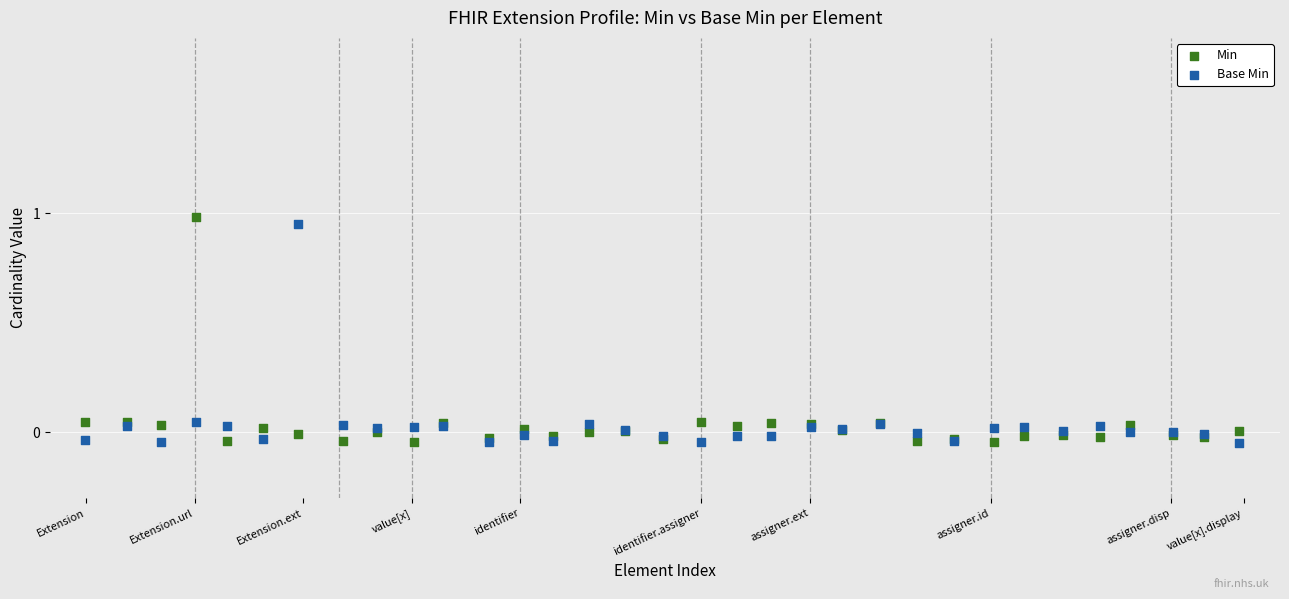

Which series reaches the maximum Y coordinate?

Min